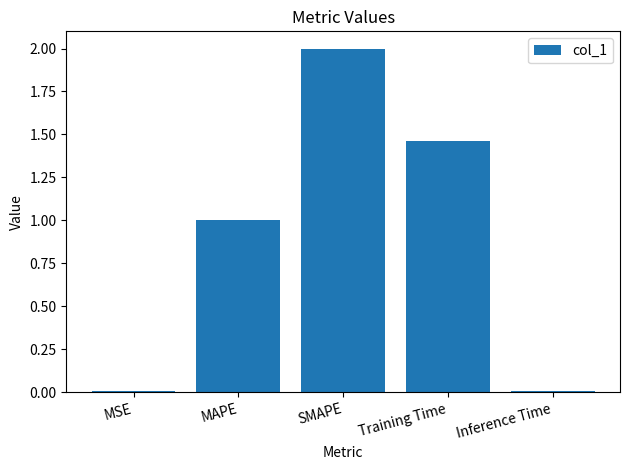

What is the sum of all values?

4.5